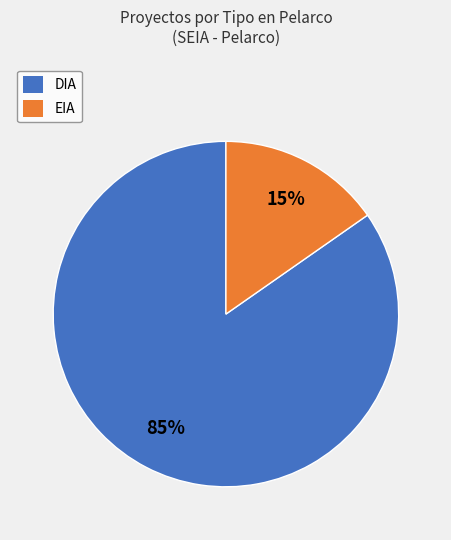

Rank the categories by value from highest to lowest.

DIA, EIA